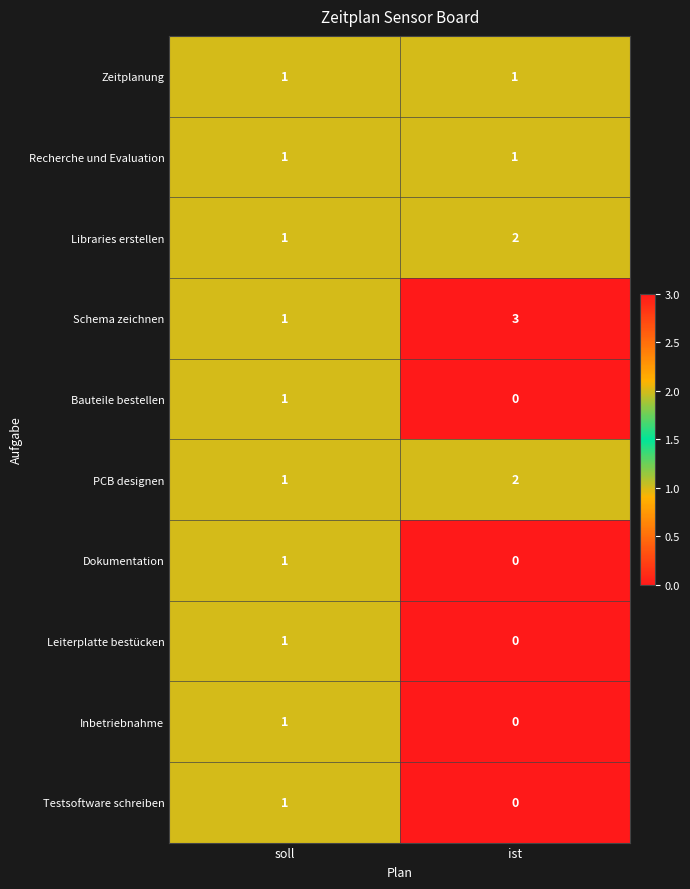

True or false: Libraries erstellen has a value of 0 at ist.

False